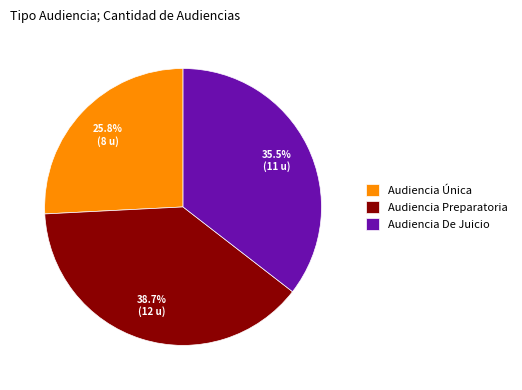

Approximately how many times larger is the value at Audiencia Única compared to Audiencia De Juicio?

0.7